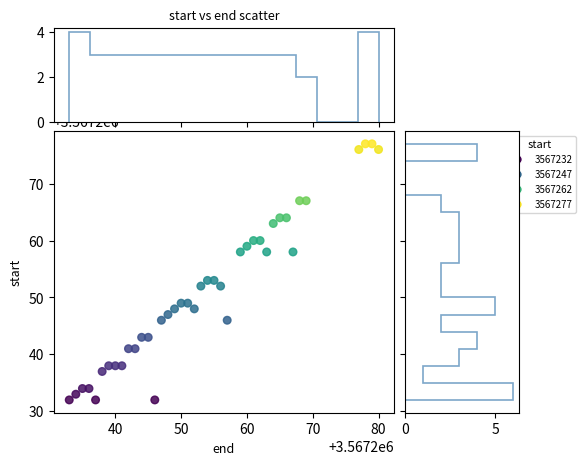

What is the range of X values (max minus min)?

47